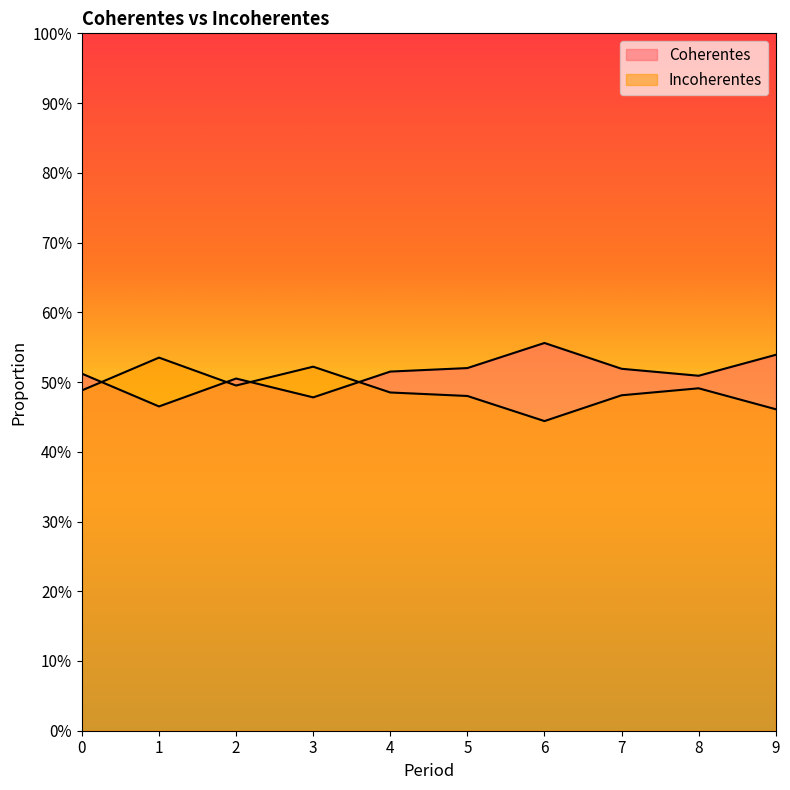

At which category does Incoherentes reach its first local peak?

1